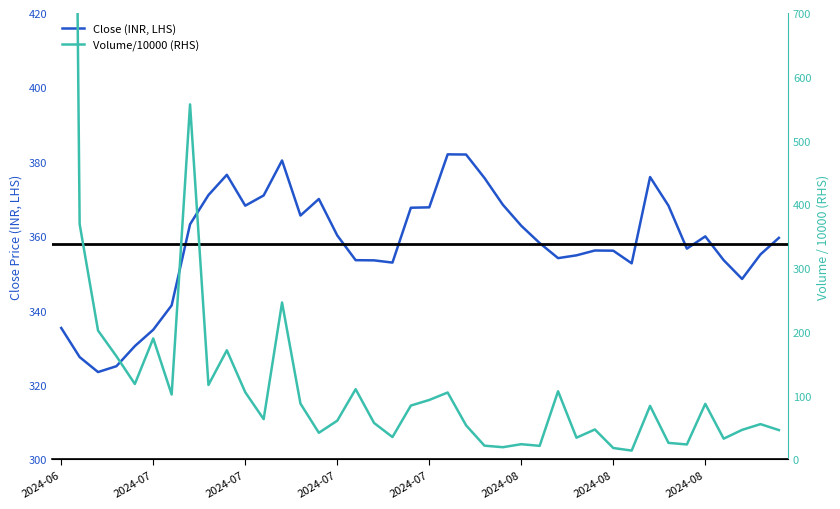

What is the average value of the Volume/10000 (RHS) series?

179.7